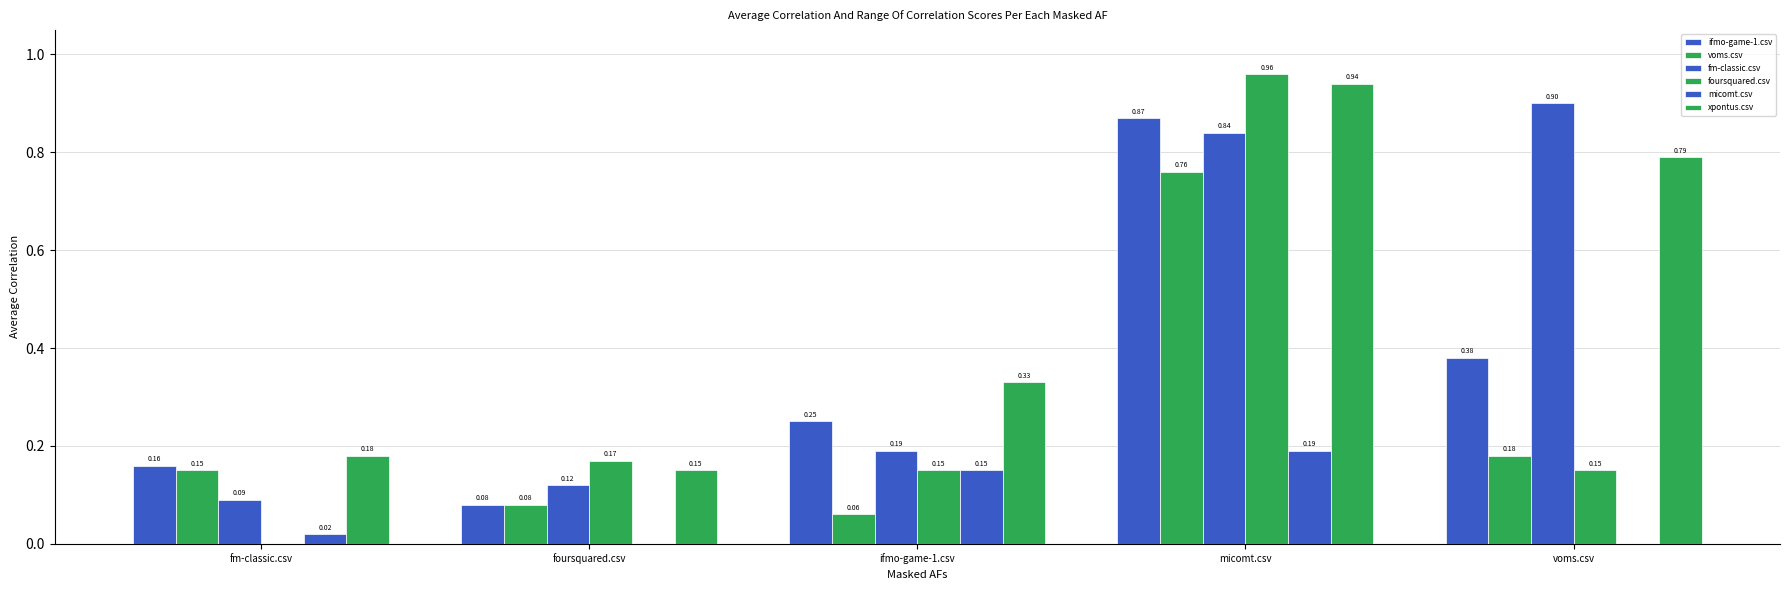

Are the bars grouped side by side (vs. stacked)?

Yes